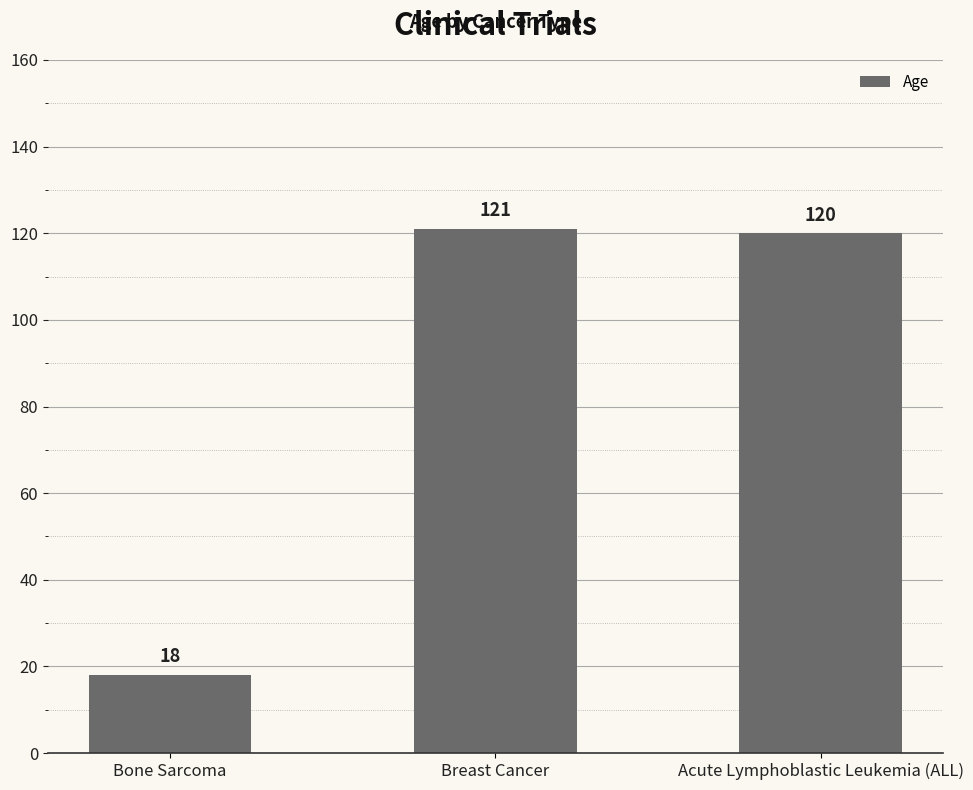

What is the label of the 3rd bar from the right?

Bone Sarcoma